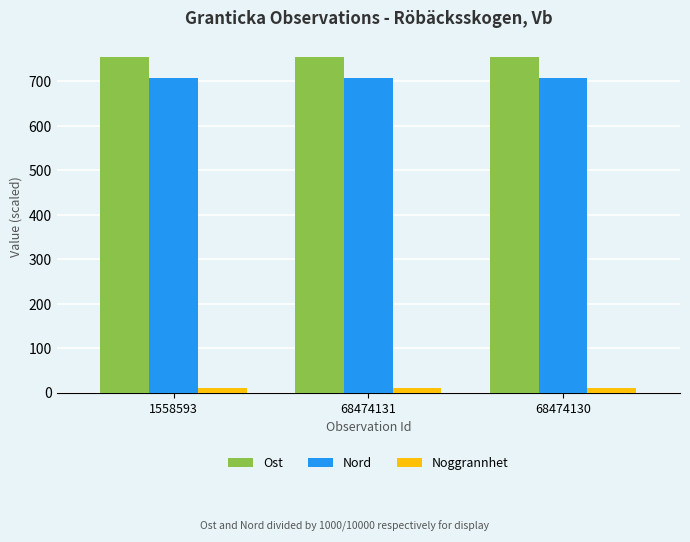

Is the value of Ost at 1558593 greater than the value of Nord at 68474130?

Yes